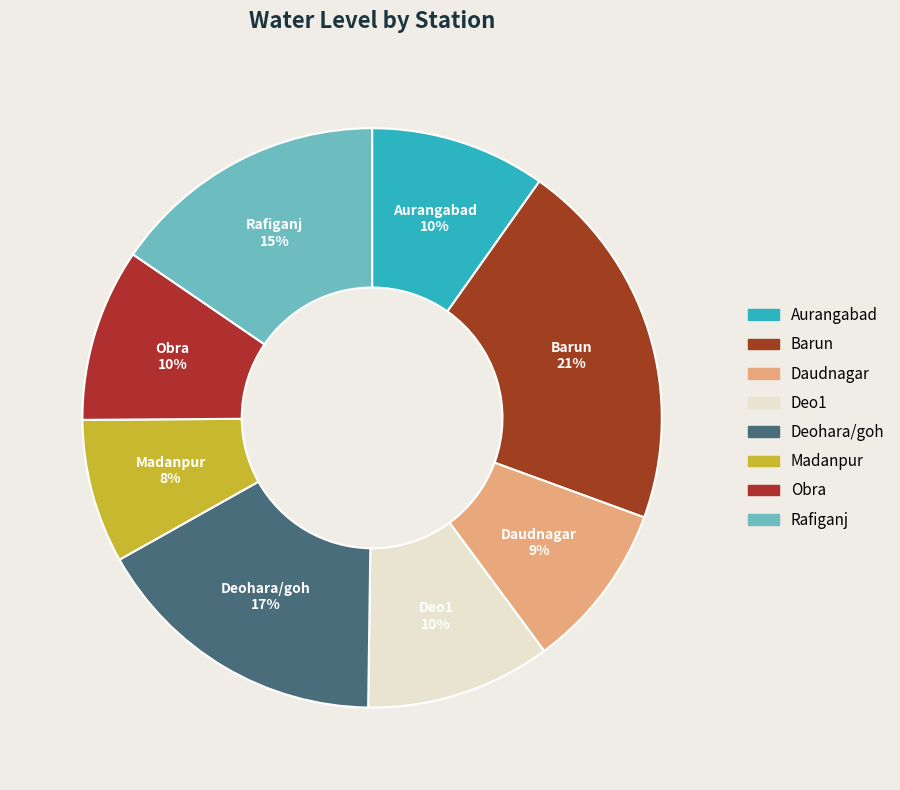

Does any single category account for the majority?

No